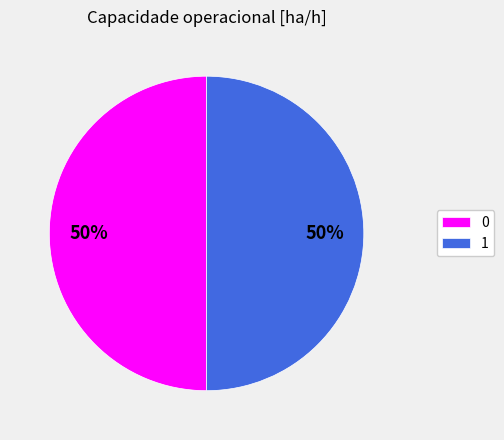

How many segments does this pie chart have?

2